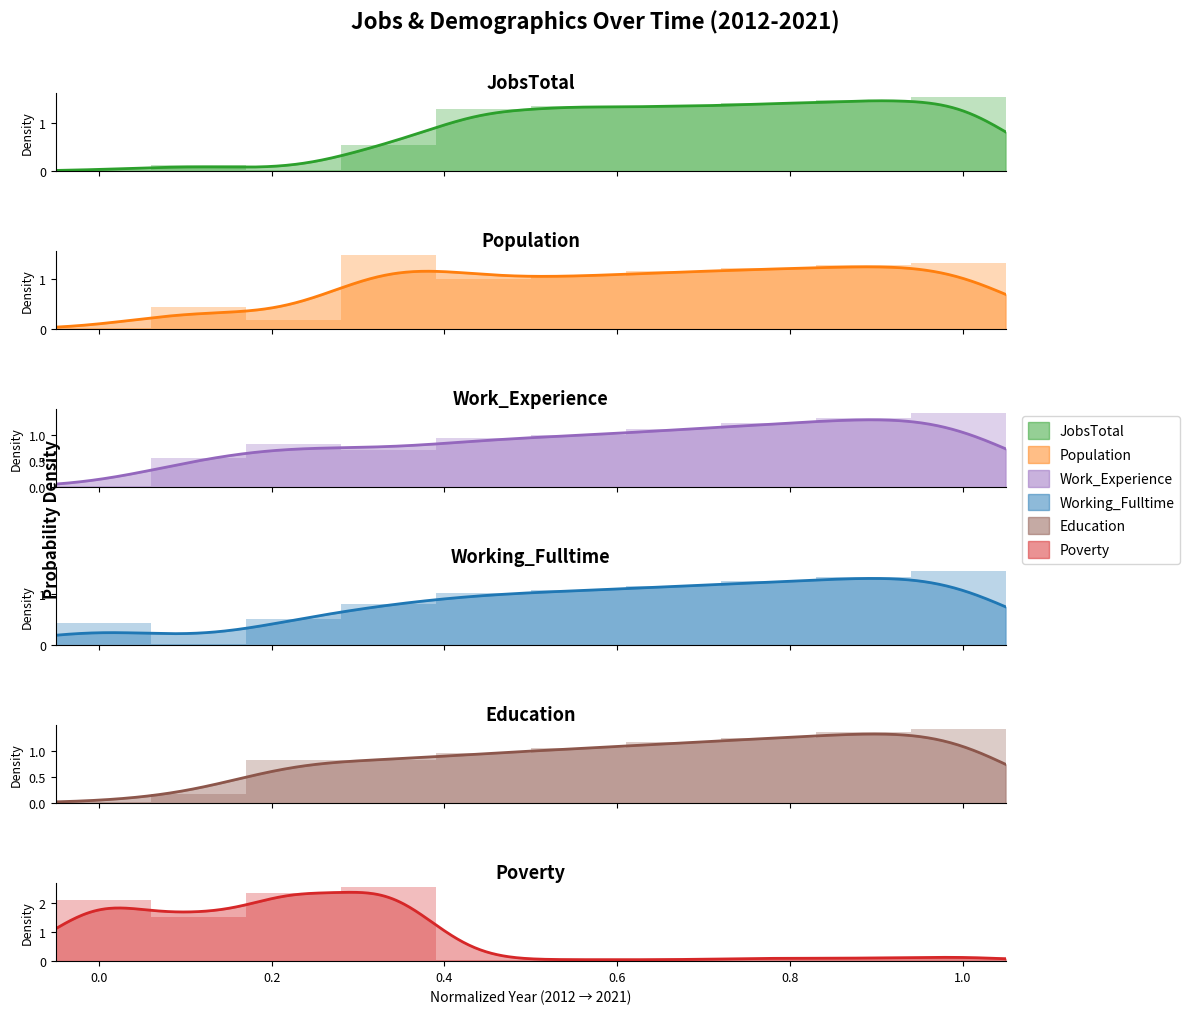

Reading left to right, transcribe all the data shown in this chart.

JobsTotal: 0.0	0.1	0.0	0.5	1.3	1.3	1.3	1.4	1.5	1.5
Population: 0.0	0.4	0.2	1.5	1.0	1.1	1.1	1.2	1.3	1.3
Work_Experience: 0.0	0.6	0.8	0.7	0.9	1.0	1.1	1.2	1.3	1.4
Working_Fulltime: 0.4	0.0	0.5	0.8	1.0	1.1	1.2	1.2	1.3	1.5
Education: 0.0	0.2	0.8	0.8	1.0	1.1	1.2	1.3	1.4	1.4
Poverty: 2.1	1.5	2.4	2.6	0.1	0.1	0.1	0.1	0.1	0.2